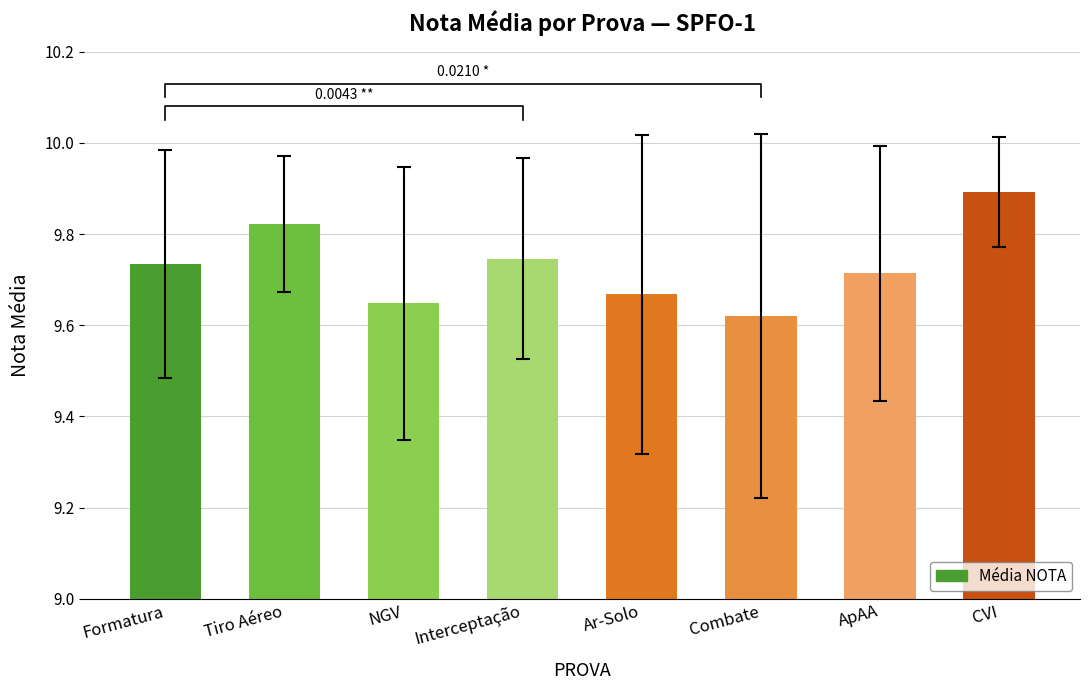

True or false: the data shows 2.0 at Tiro Aéreo.

False